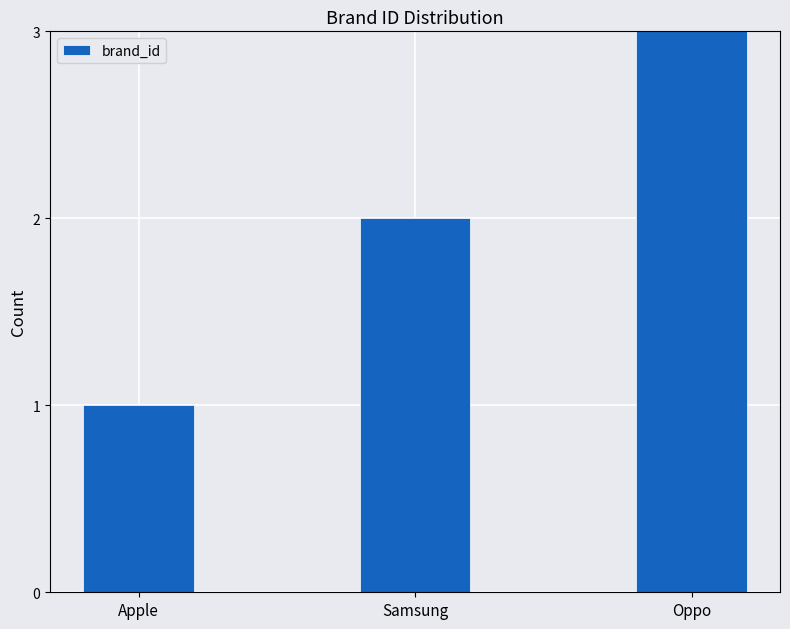

Read the value at Oppo.

3